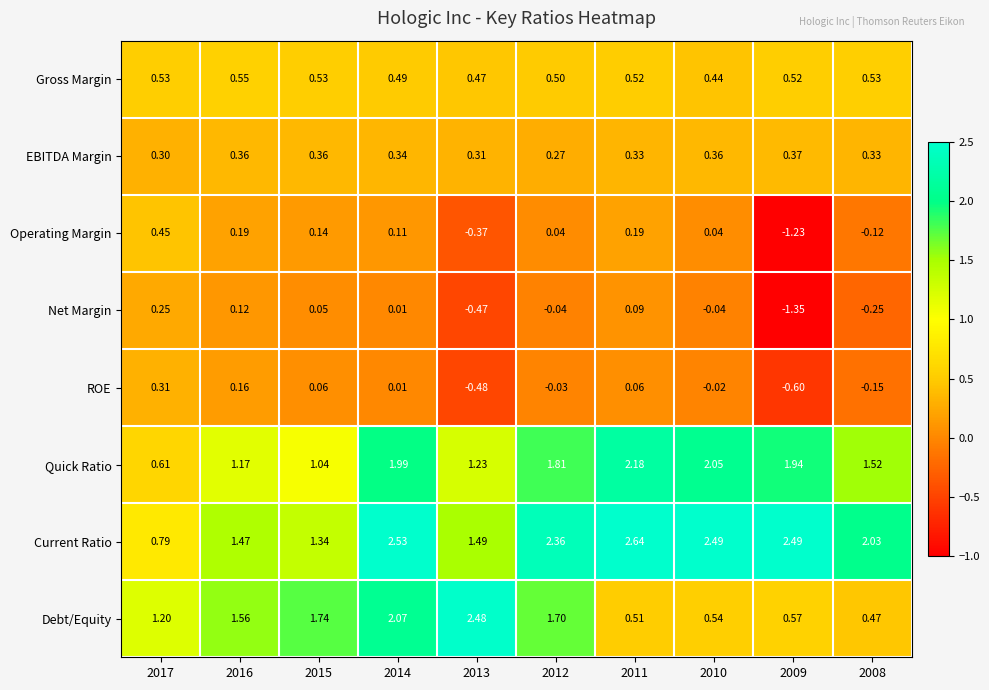

Between 2016 and 2011, which series saw the biggest shift?

Current Ratio